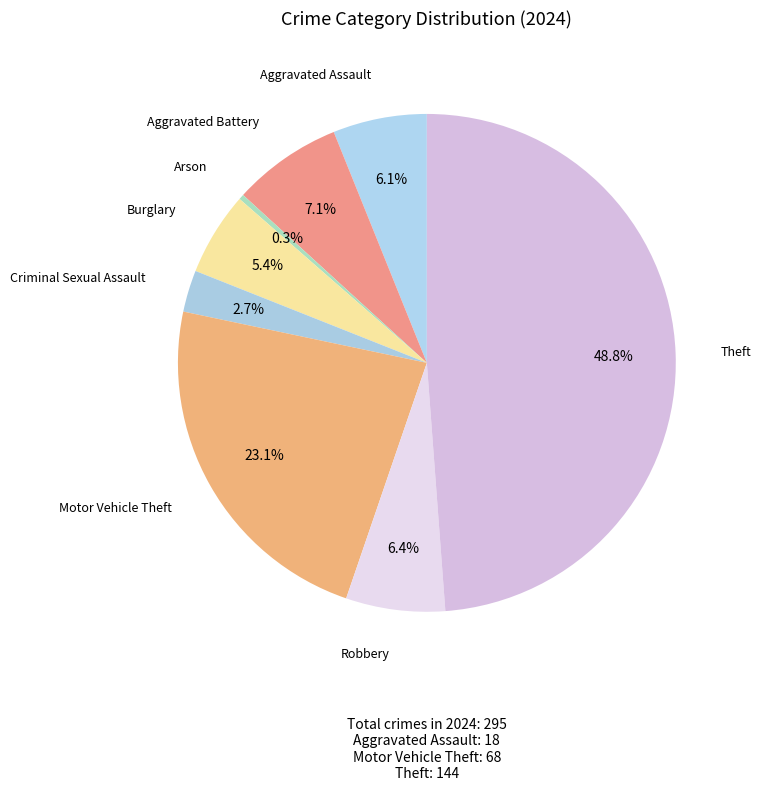

To the nearest percent, what is the combined percentage of Arson and Aggravated Assault?

6%